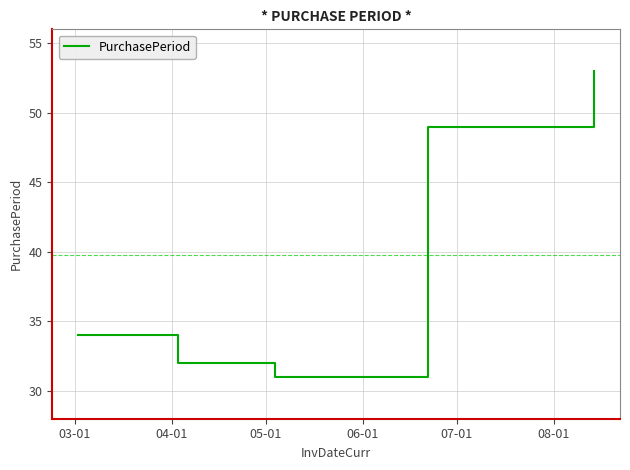

What is the greatest value displayed?

53